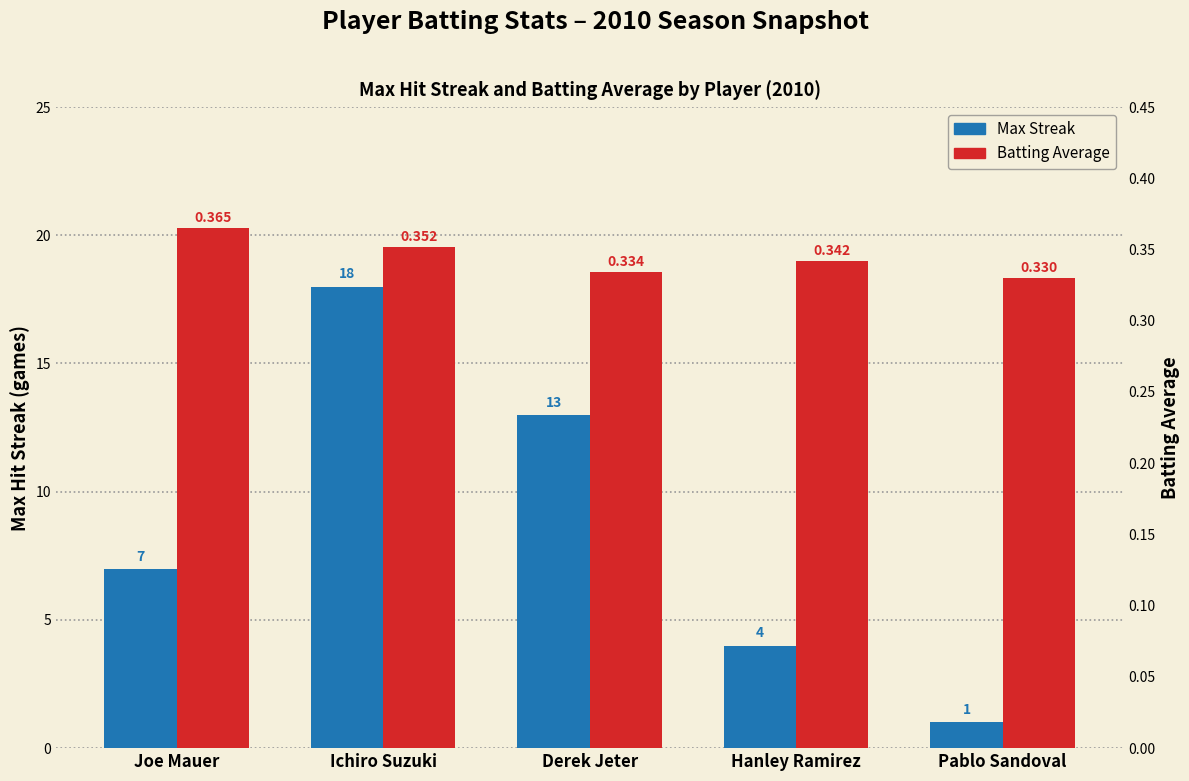

What is the average value of the Max Streak series?

8.6